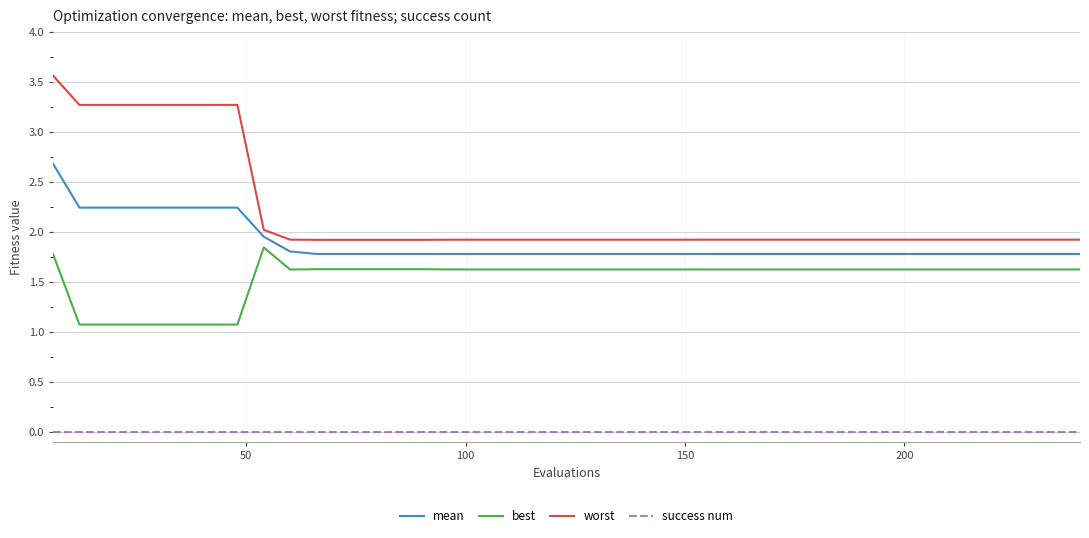

True or false: worst and success num cross at least once.

False